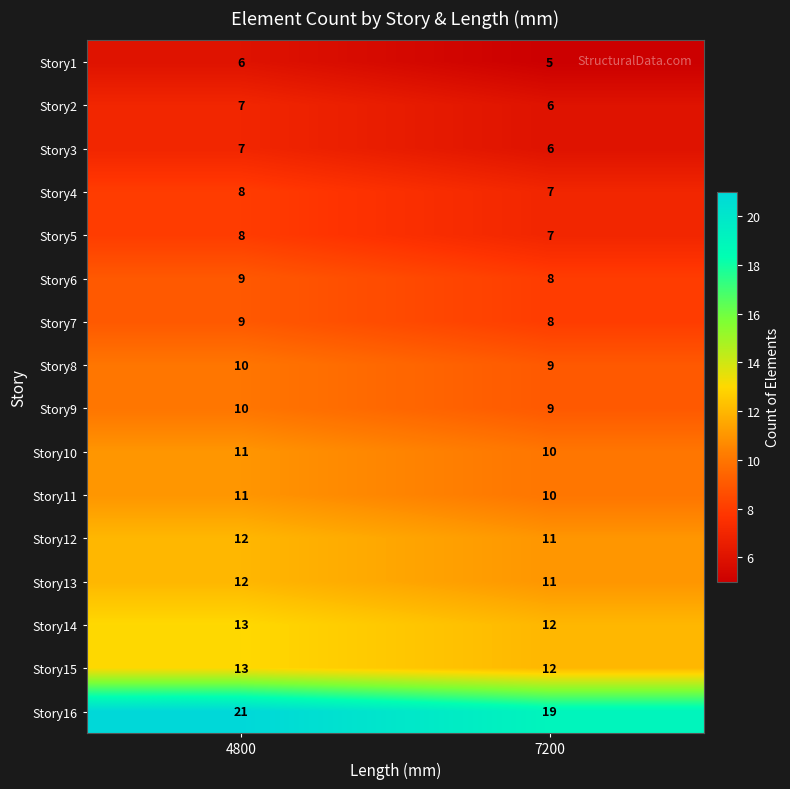

At how many categories does at least one series exceed 17?

2